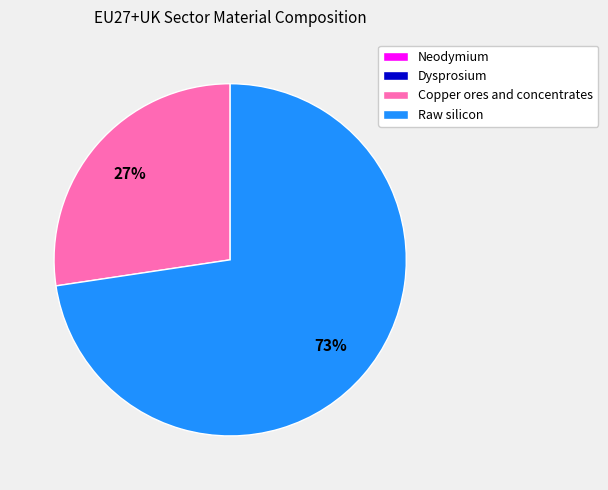

Which has a higher value, Raw silicon or Copper ores and concentrates?

Raw silicon